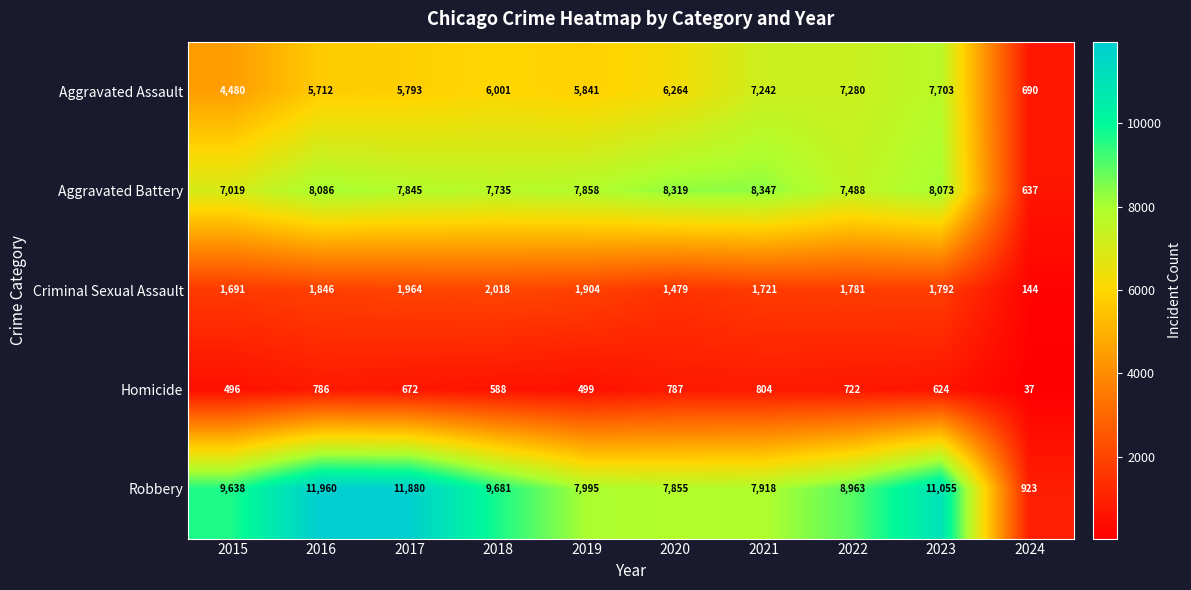

At 2015, list the series in order from largest to smallest.

Robbery, Aggravated Battery, Aggravated Assault, Criminal Sexual Assault, Homicide